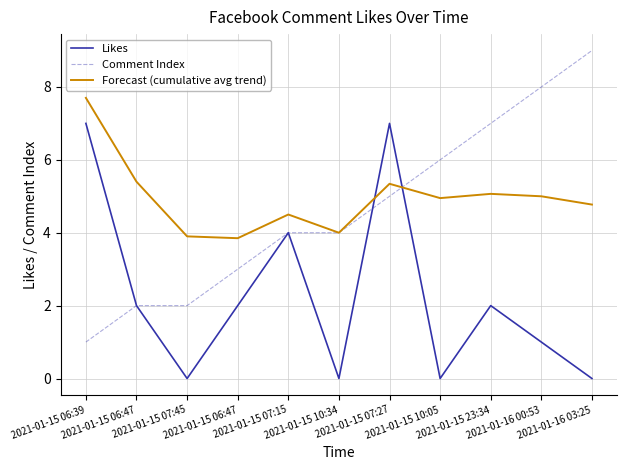

How many lines are shown in the chart?

3